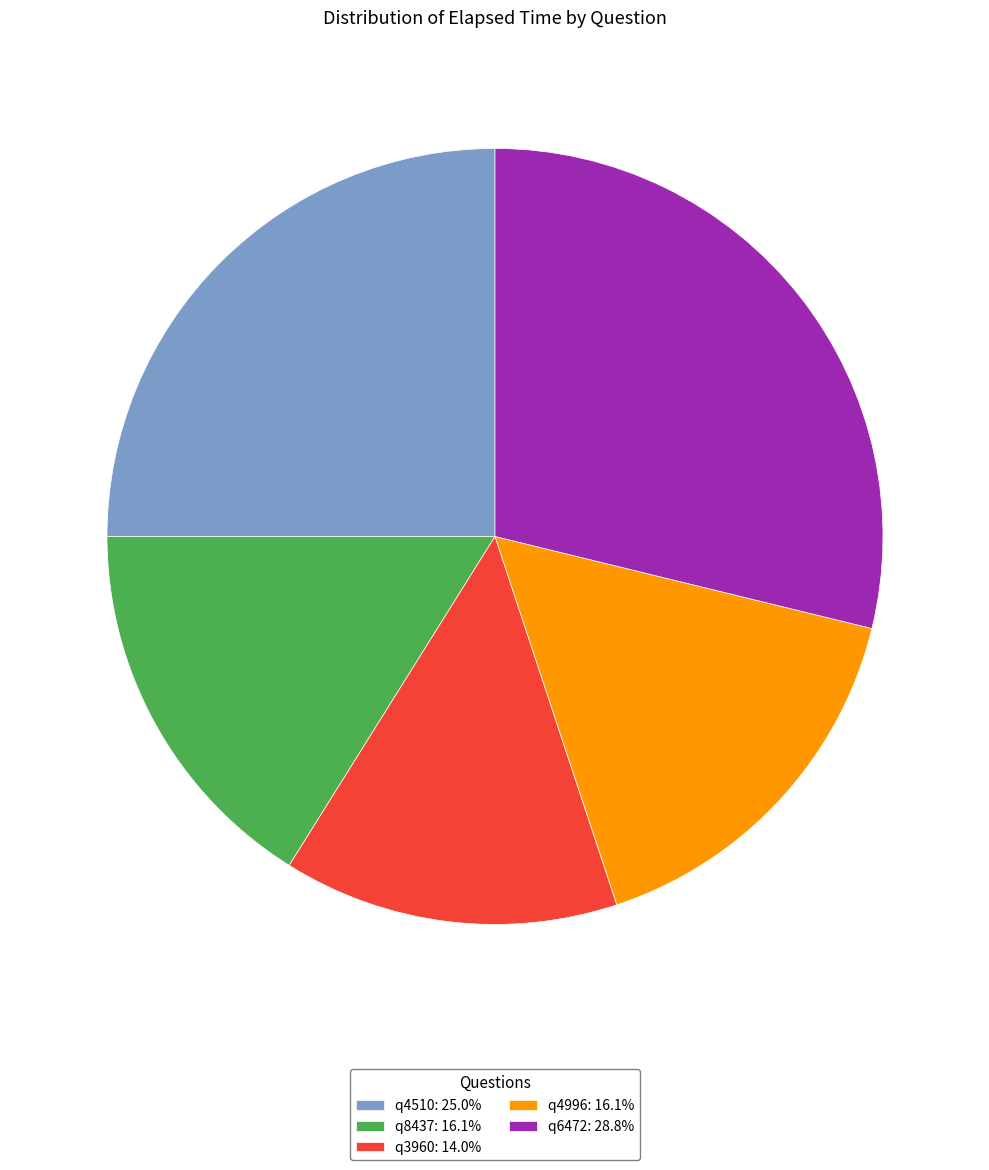

The q3960 slice represents 29% of the pie. True or false?

False